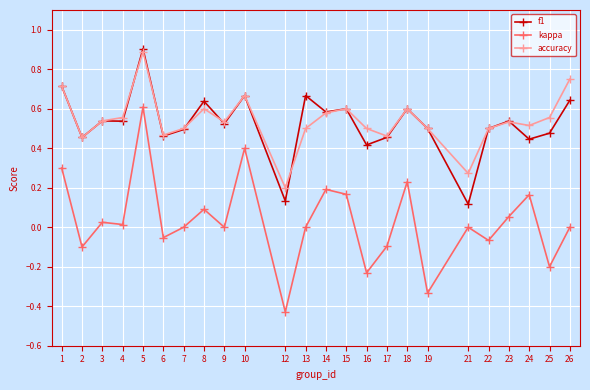

Which series has the largest total across all categories?

accuracy